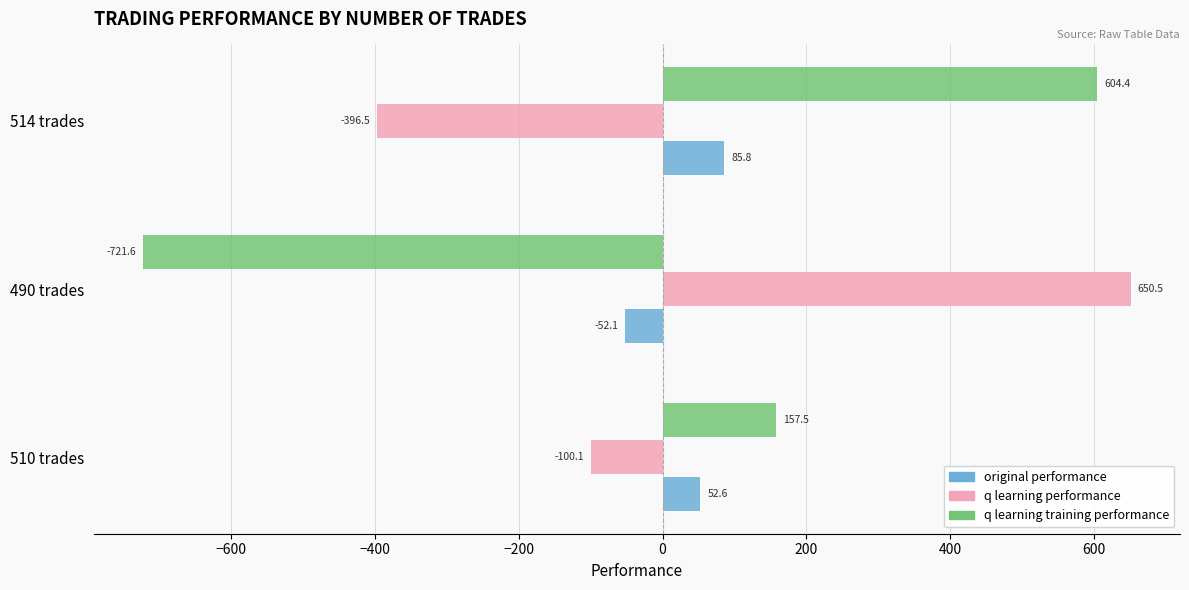

What is the spread (max minus min) of values at 490 trades?

1372.1